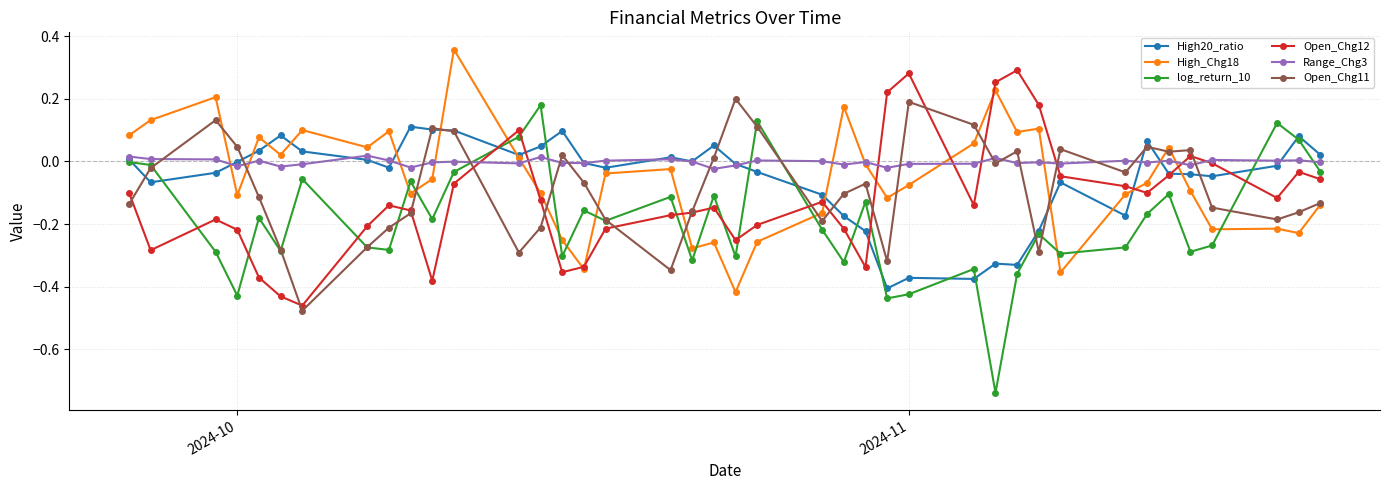

How many lines are shown in the chart?

6